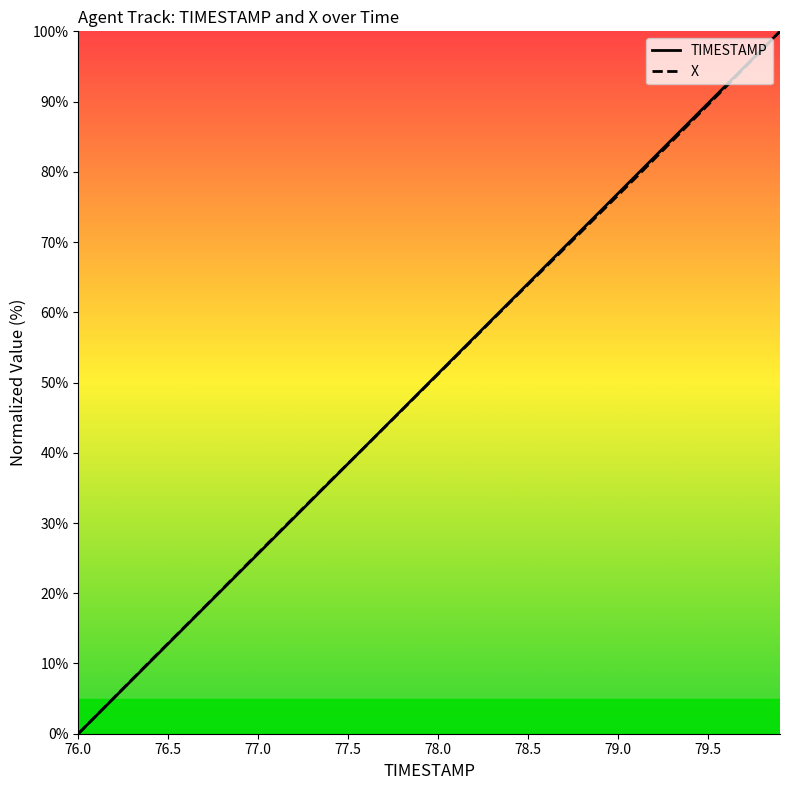

True or false: TIMESTAMP has a value of 12.8 at 76.5.

True